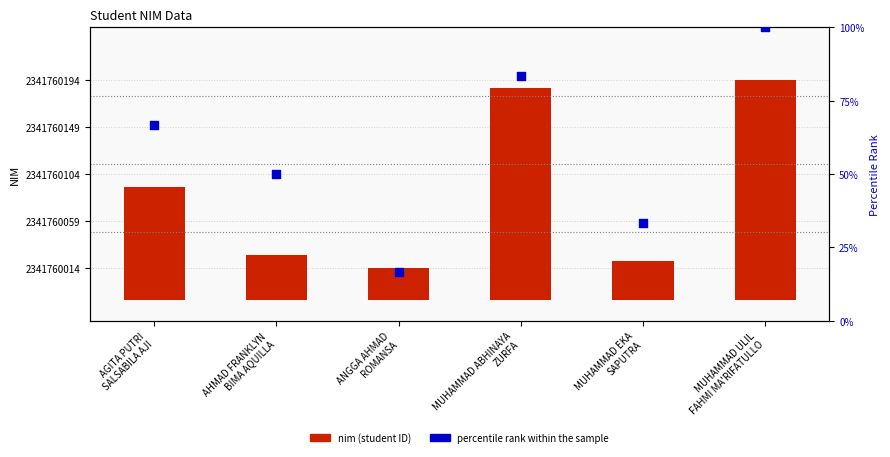

What are all the series names shown in the legend?

nim (student ID), percentile rank within the sample